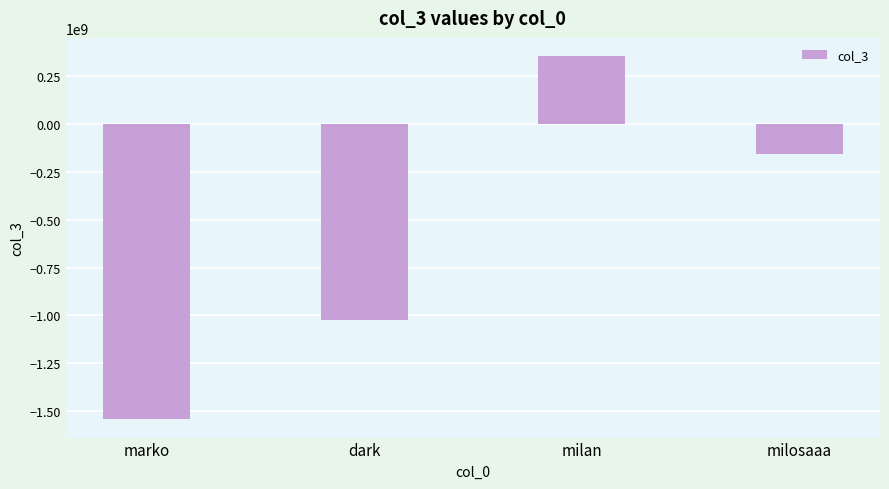

Reading left to right, extract all data points from this chart.

marko=-1542977984	dark=-1021852218	milan=355484286	milosaaa=-157031147